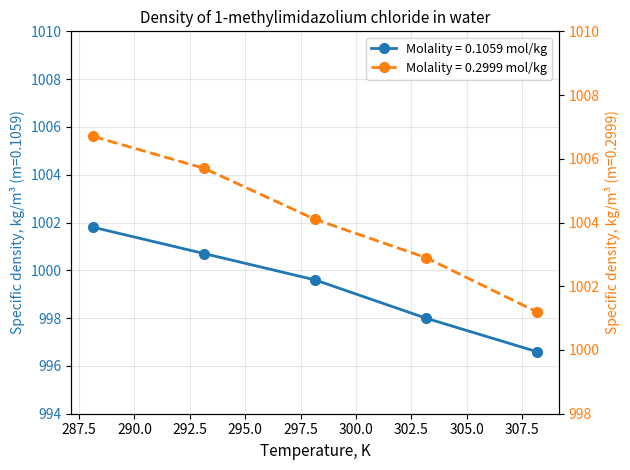

Where is 0.2999 nearest to the value 1003?

303.15